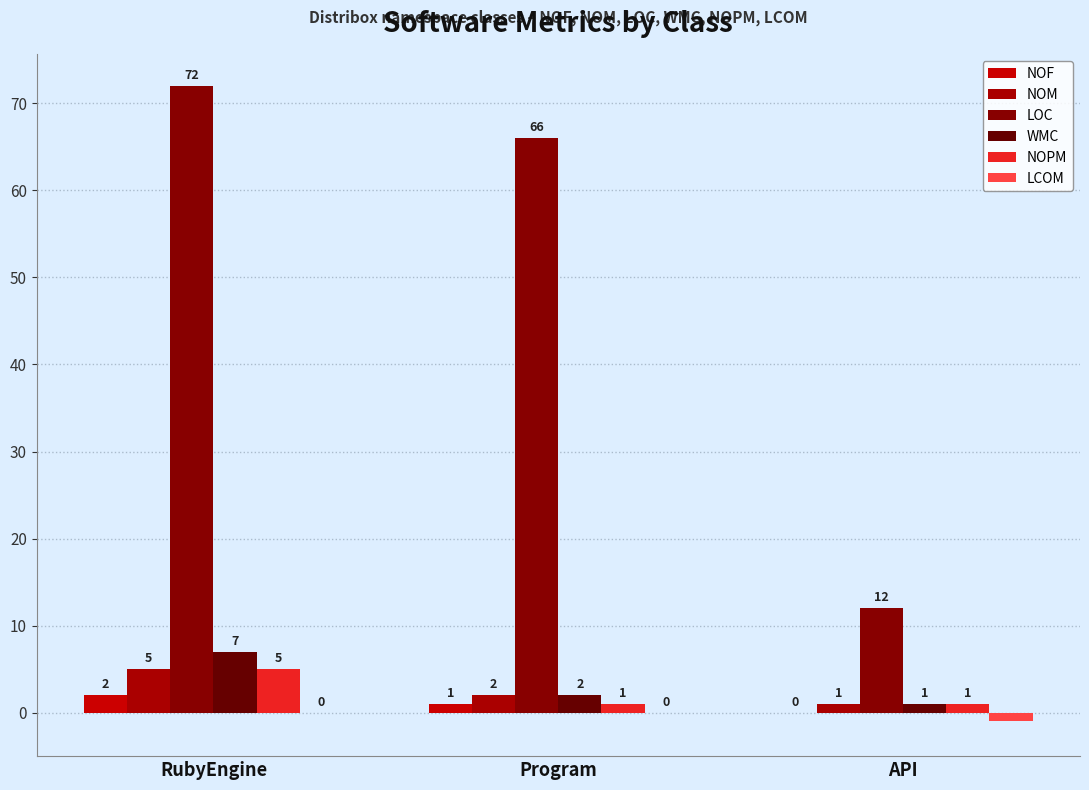

What is the sum of the LCOM values at API and Program?

-1